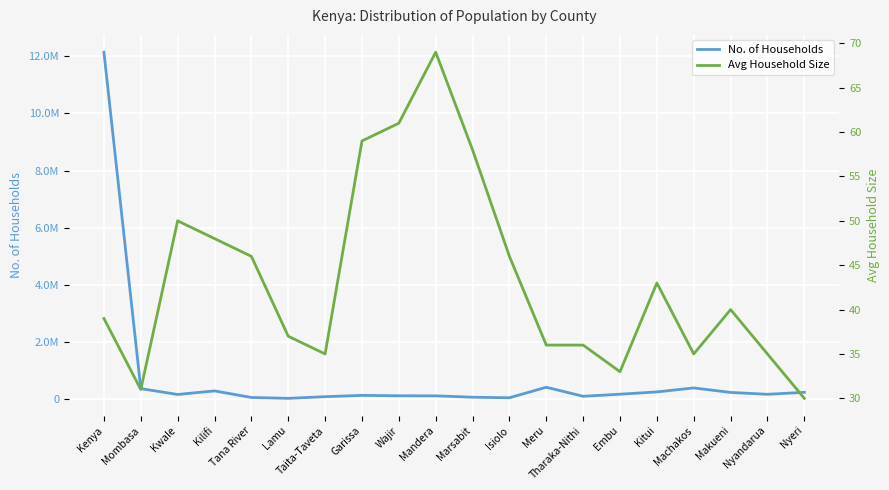

Which series has the largest range (max minus min)?

No. of Households